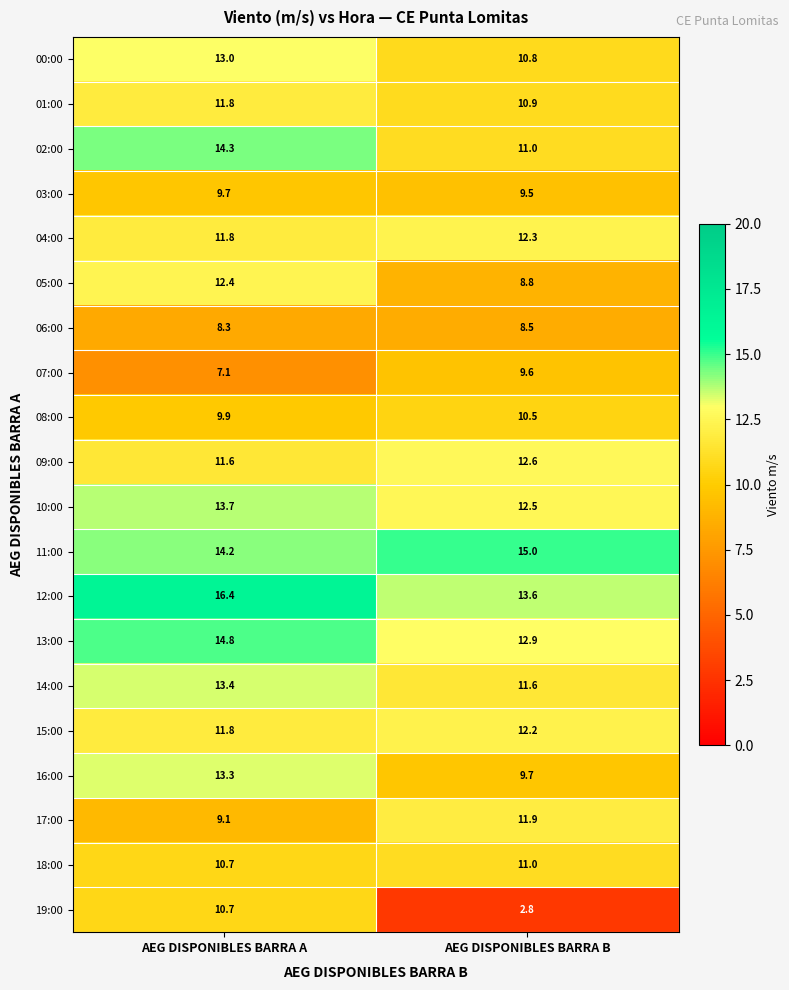

What is the average value of the 13:00 series?

13.9